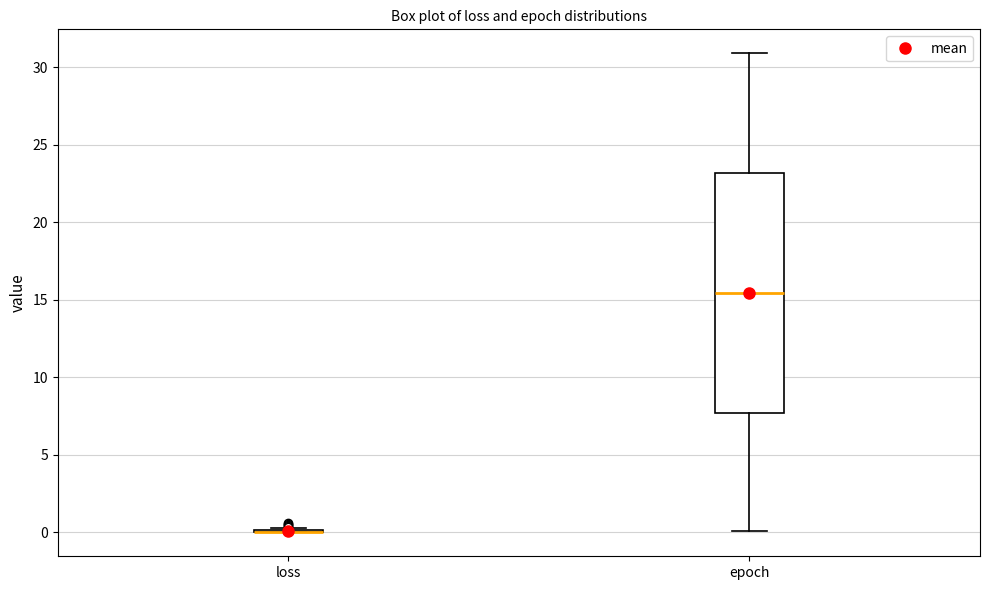

Which box is the tallest, from its lower edge to its upper edge?

epoch